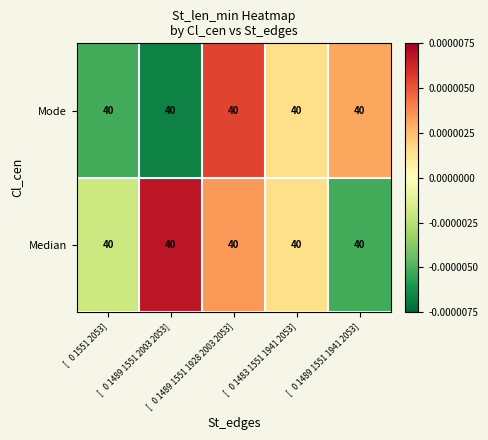

Reading right to left, extract all data points from this chart.

Median: [   0 1489 1551 1941 2053]=40.0	[   0 1483 1551 1941 2053]=40.0	[   0 1489 1551 1928 2003 2053]=40.0	[   0 1489 1551 2003 2053]=40.0	[   0 1551 2053]=40.0
Mode: [   0 1489 1551 1941 2053]=40.0	[   0 1483 1551 1941 2053]=40.0	[   0 1489 1551 1928 2003 2053]=40.0	[   0 1489 1551 2003 2053]=40.0	[   0 1551 2053]=40.0